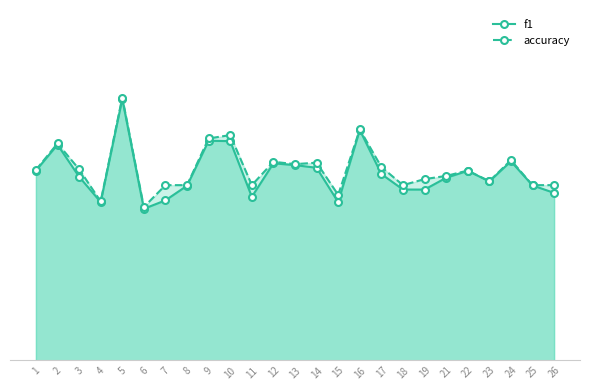

What is the smallest value displayed?

0.4